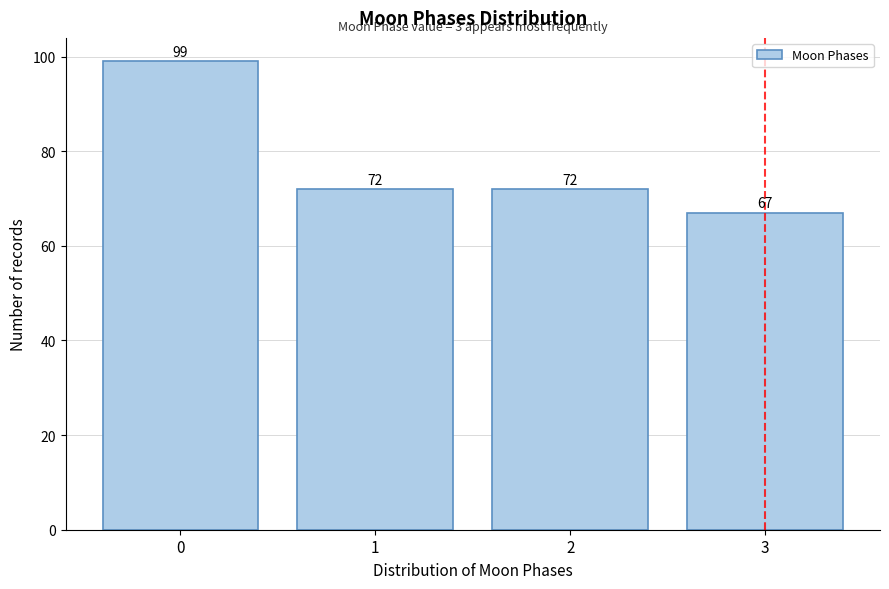

Reading right to left, list all the values displayed in this chart.

67	72	72	99